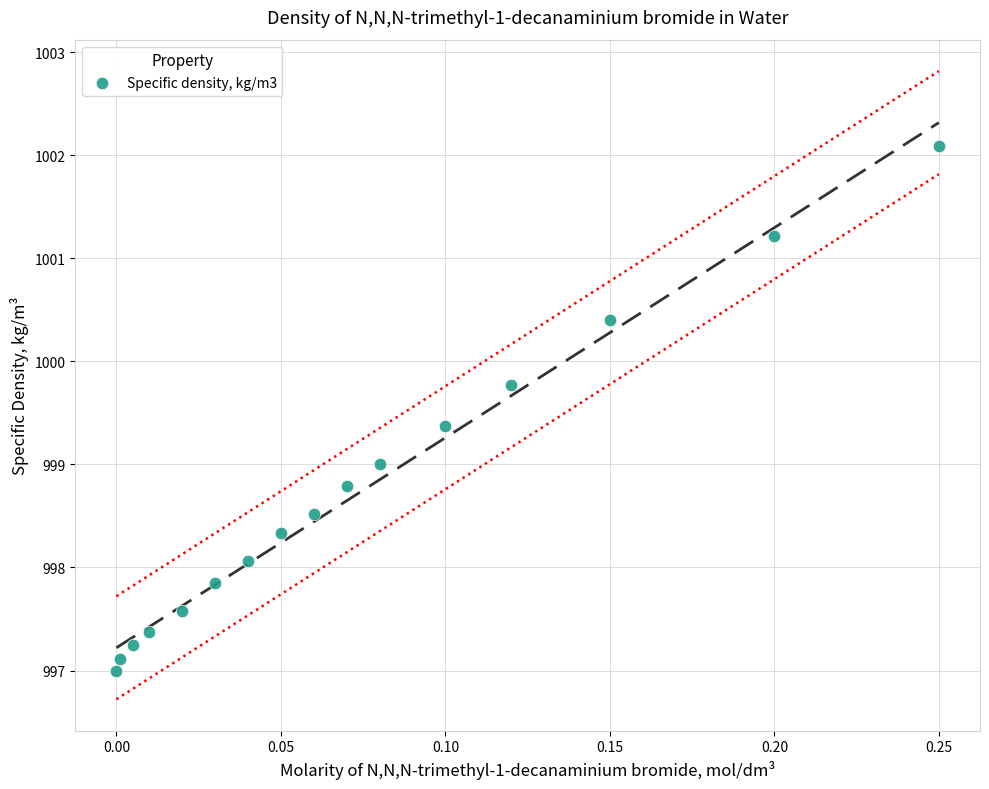

What is the range of Y values (max minus min)?

5.1